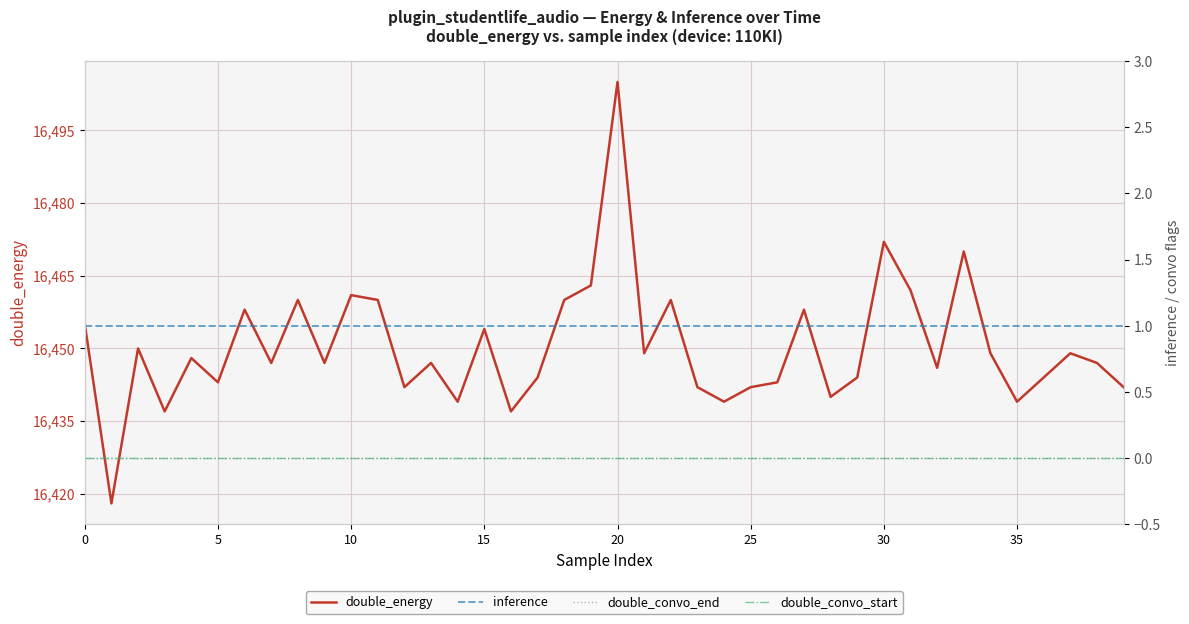

Which has a higher value, 38 or 31?

31